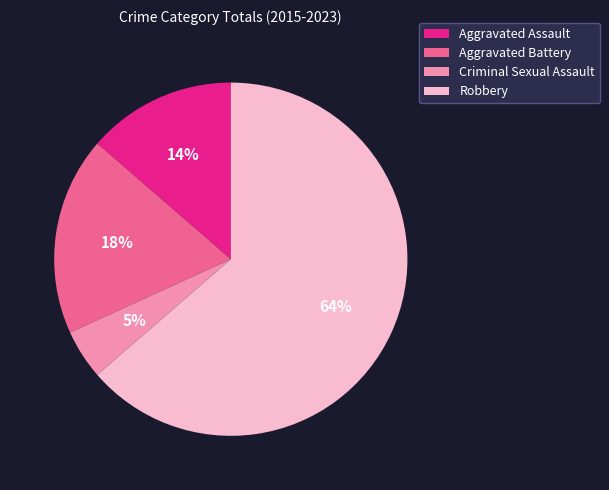

Do Aggravated Assault and Aggravated Battery together represent more than half of the pie?

No